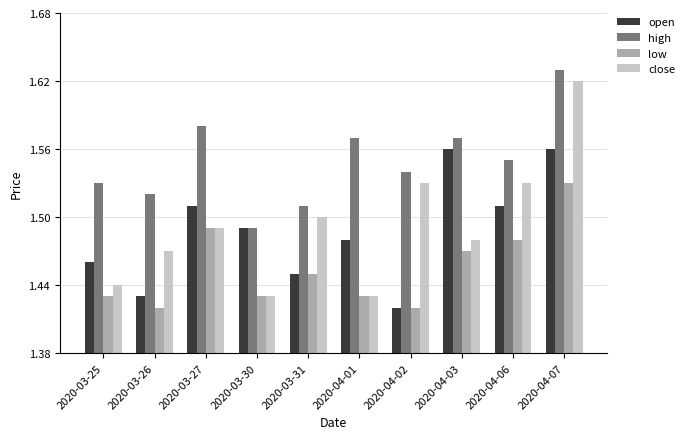

What is the difference between the maximum and minimum values in the open series?

0.1